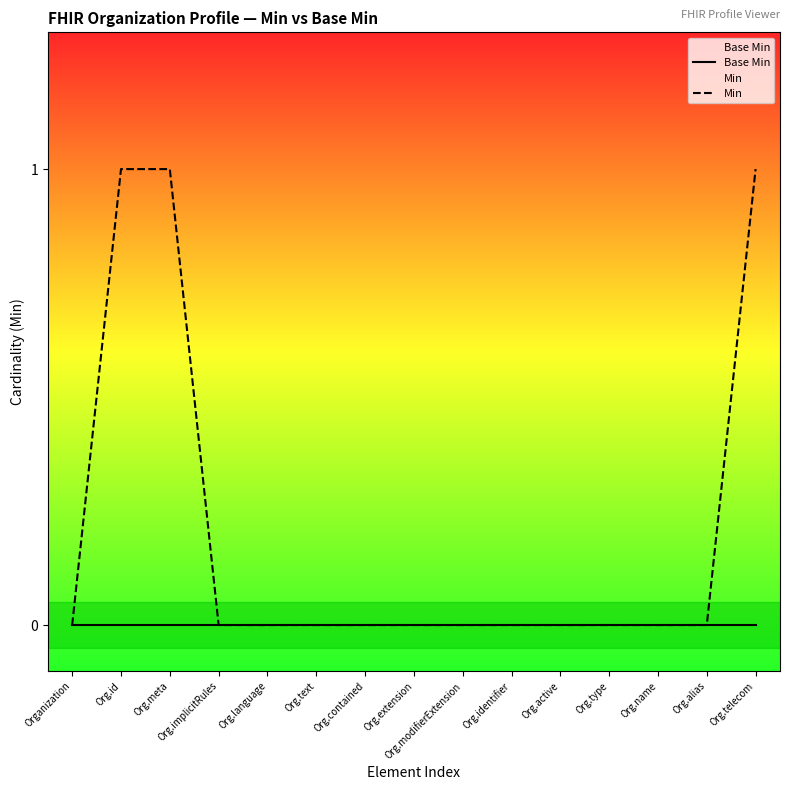

Count the Min values in the range 0 to 1.

15